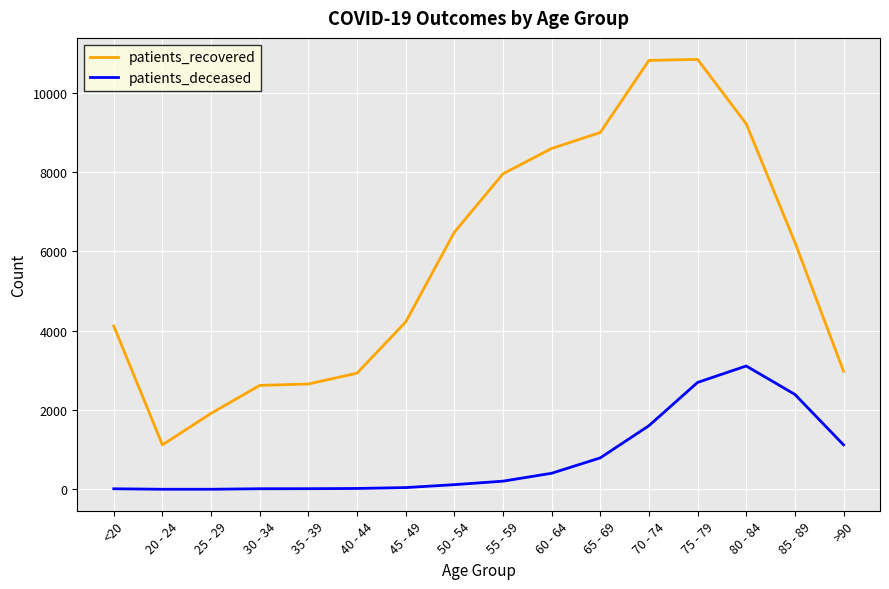

The patients_deceased series shows 15 at <20. True or false?

True